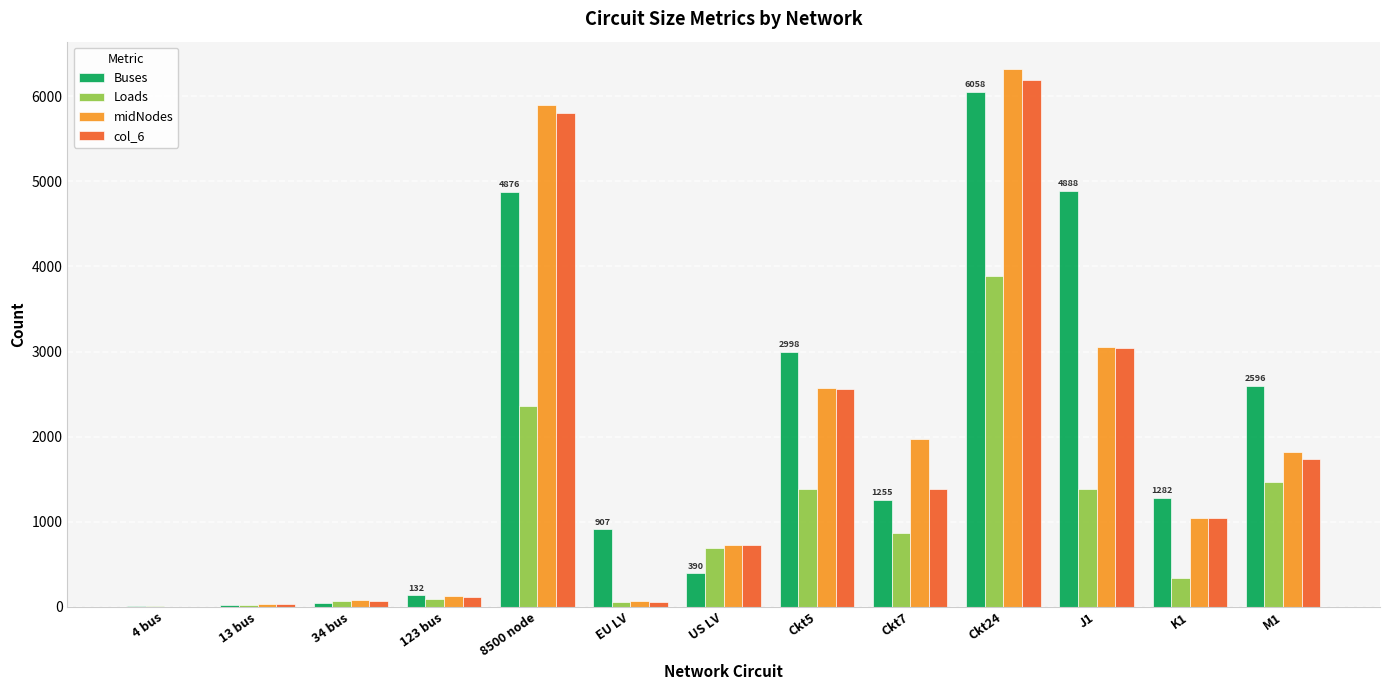

What is the spread (max minus min) of values at M1?

1126